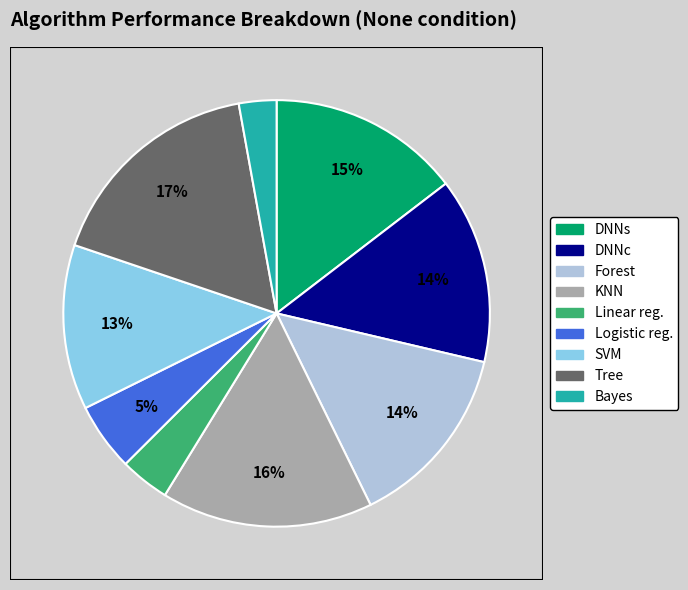

Is there a majority slice in this chart?

No